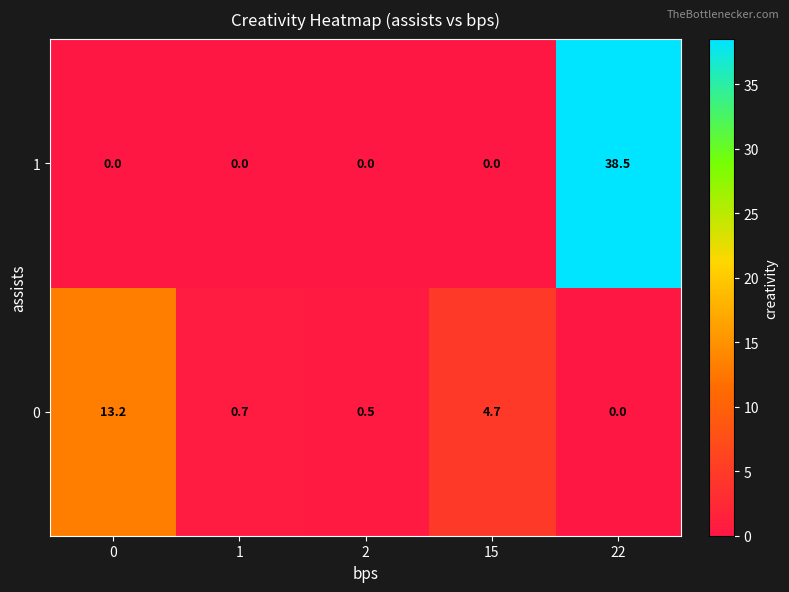

What is the maximum value for 0?

13.2